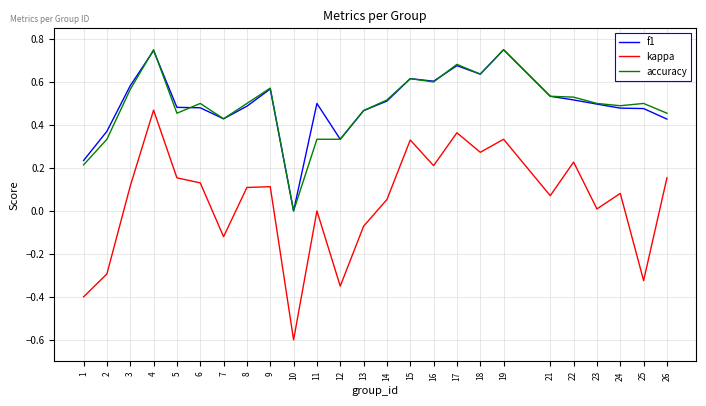

Is the value of accuracy at 15 greater than the value of f1 at 6?

Yes